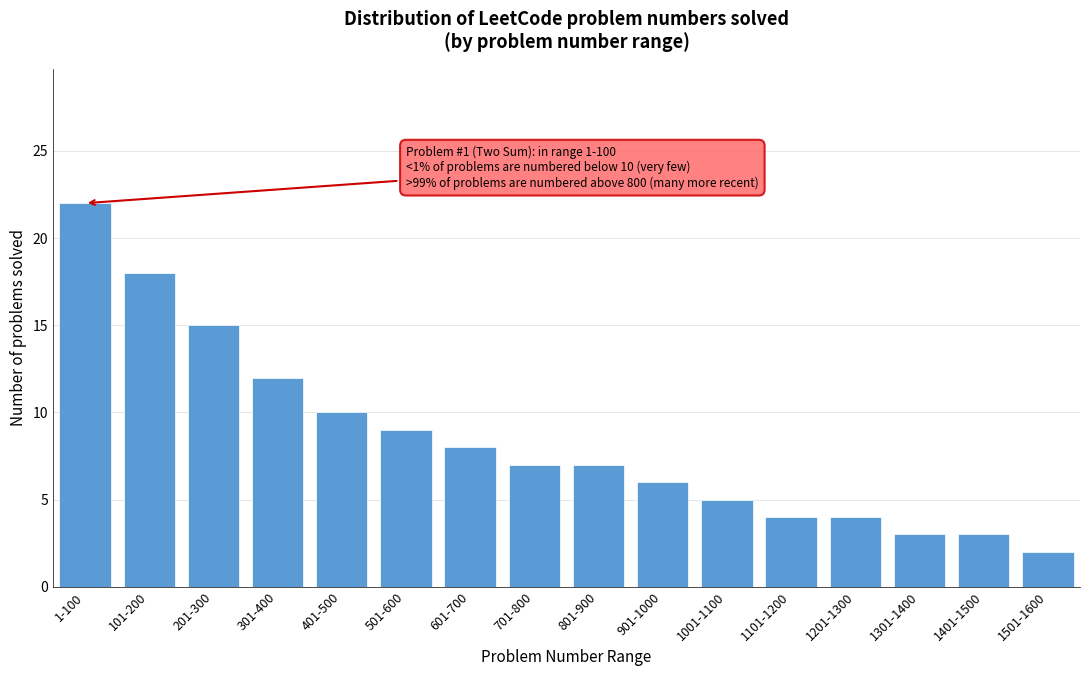

Reading left to right, what are all the values shown in this chart?

1-100=22	101-200=18	201-300=15	301-400=12	401-500=10	501-600=9	601-700=8	701-800=7	801-900=7	901-1000=6	1001-1100=5	1101-1200=4	1201-1300=4	1301-1400=3	1401-1500=3	1501-1600=2